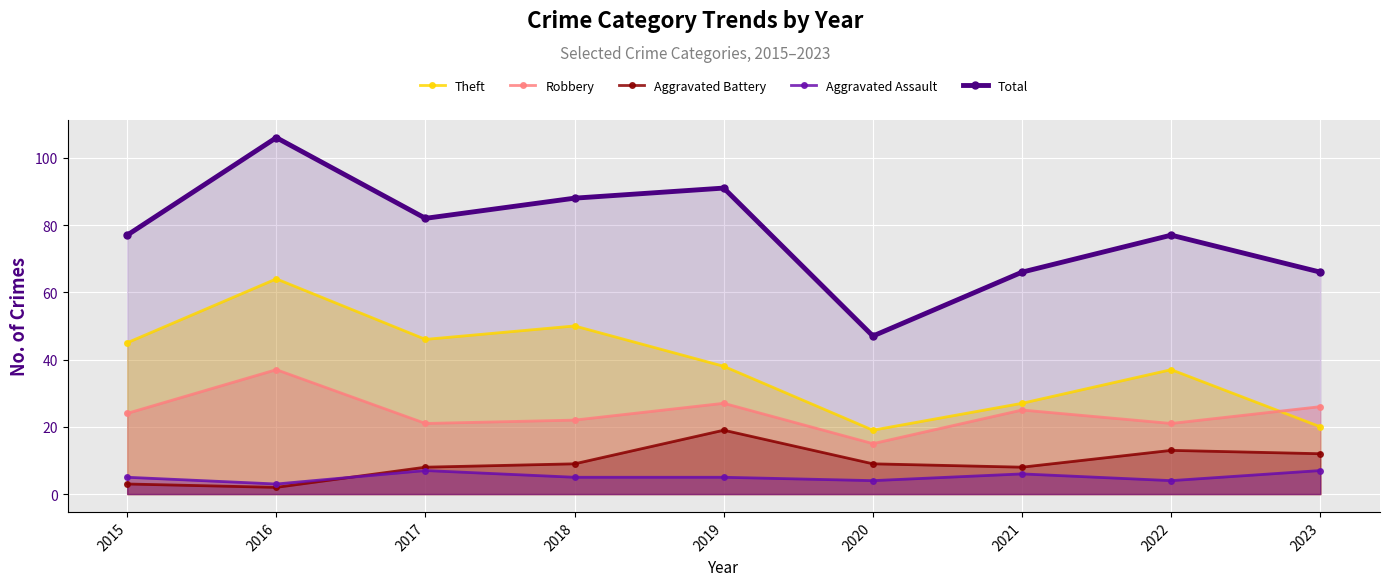

Where does the Theft series first go above 38?

2015